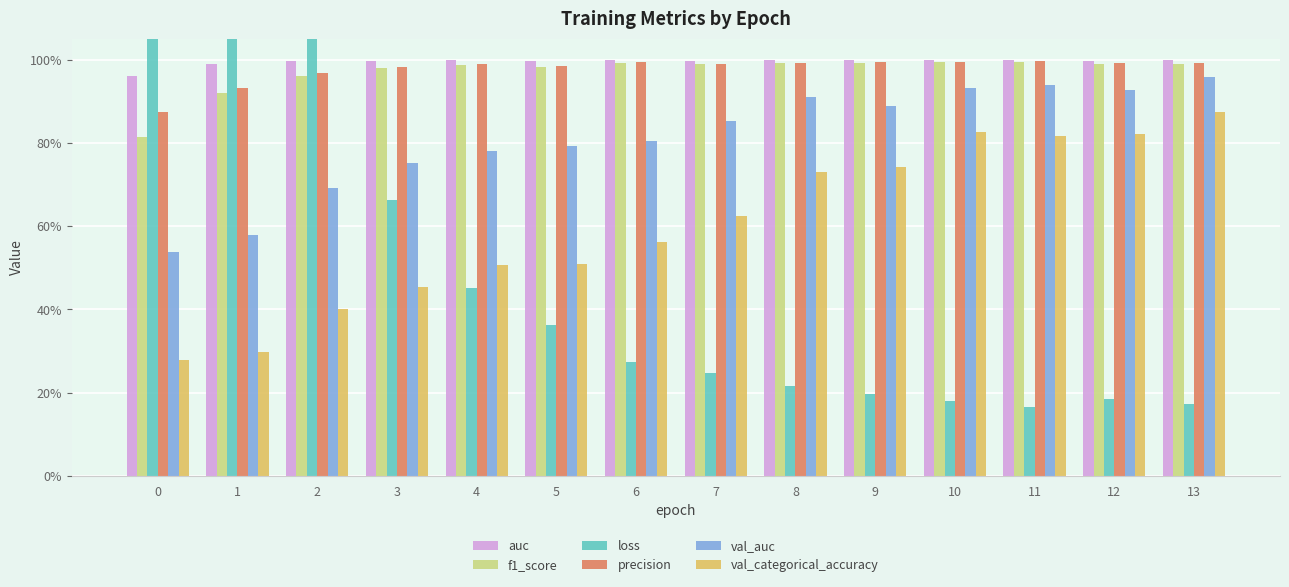

What are all the series names shown in the legend?

auc, f1_score, loss, precision, val_auc, val_categorical_accuracy